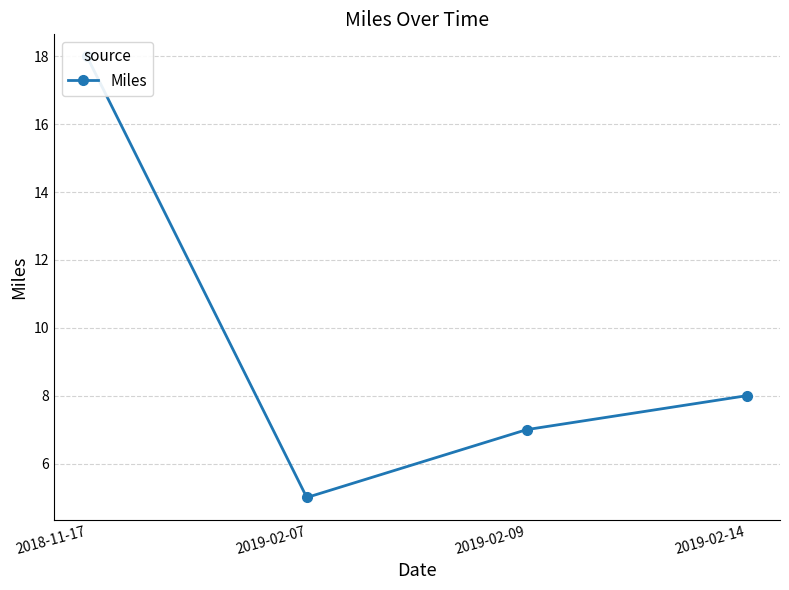

Is it true that the value at 2019-02-09 is 7?

True